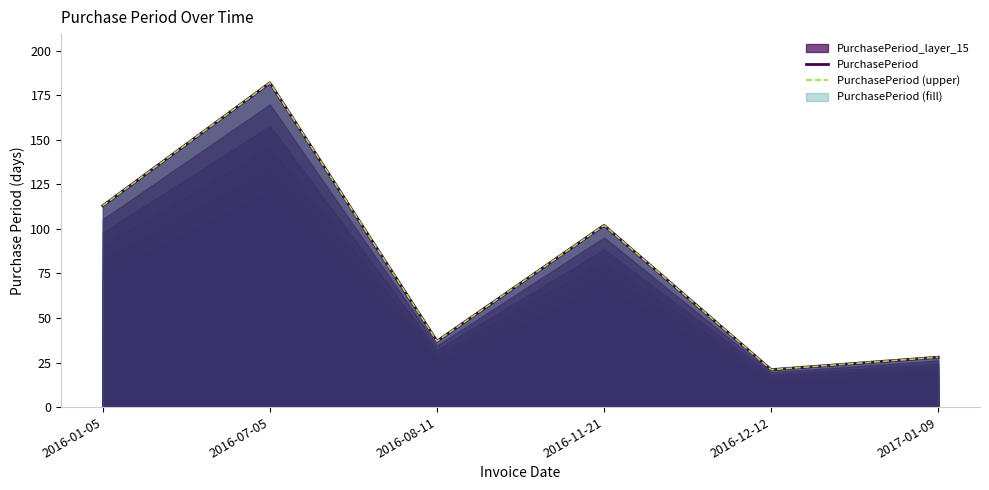

Which category has the highest value in the PurchasePeriod (upper) series?

2016-07-05